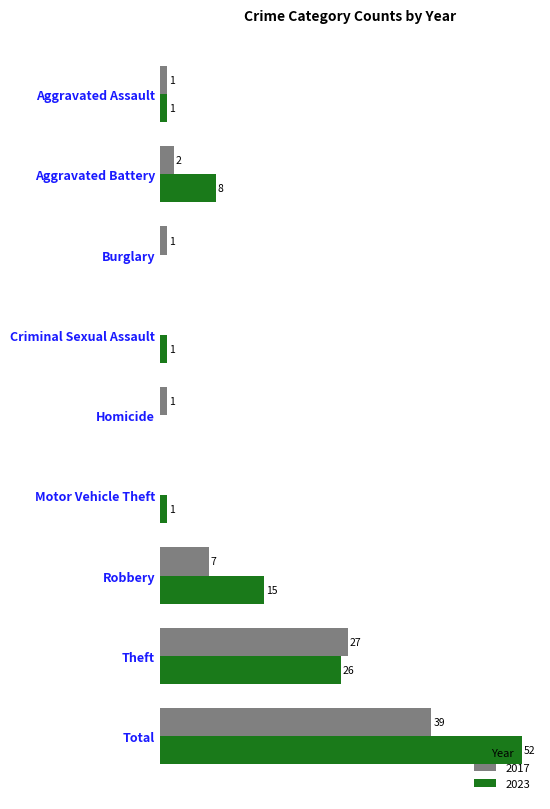

Which category has the highest value across all series?

Total